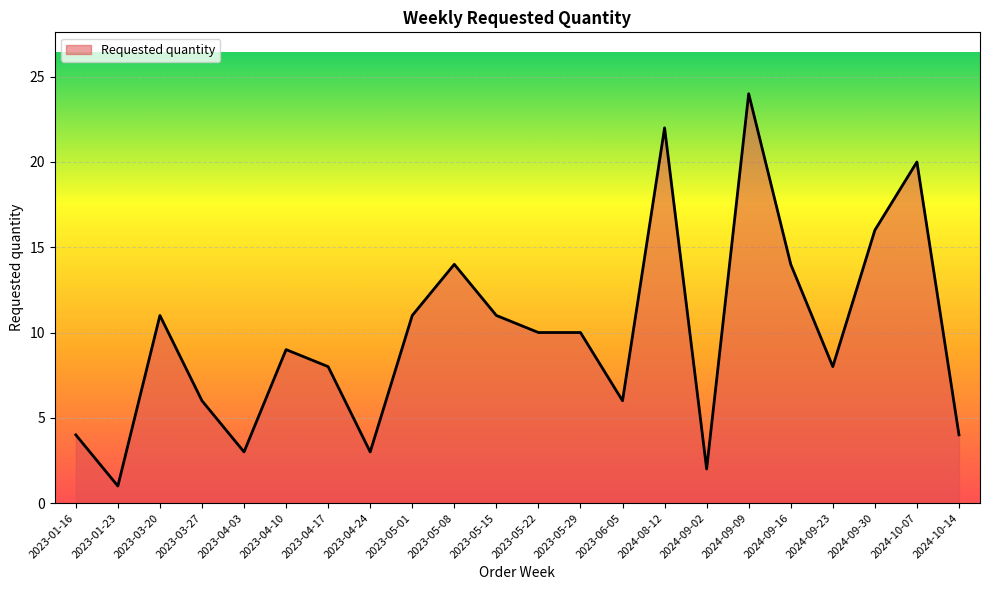

How many values are below 10?

11